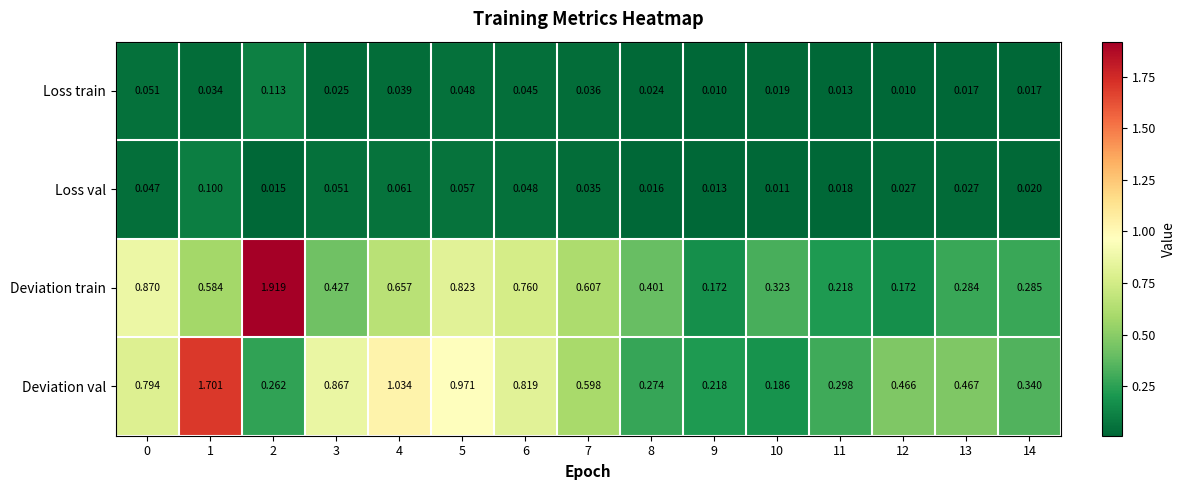

At which category is the sum across all series the highest?

1